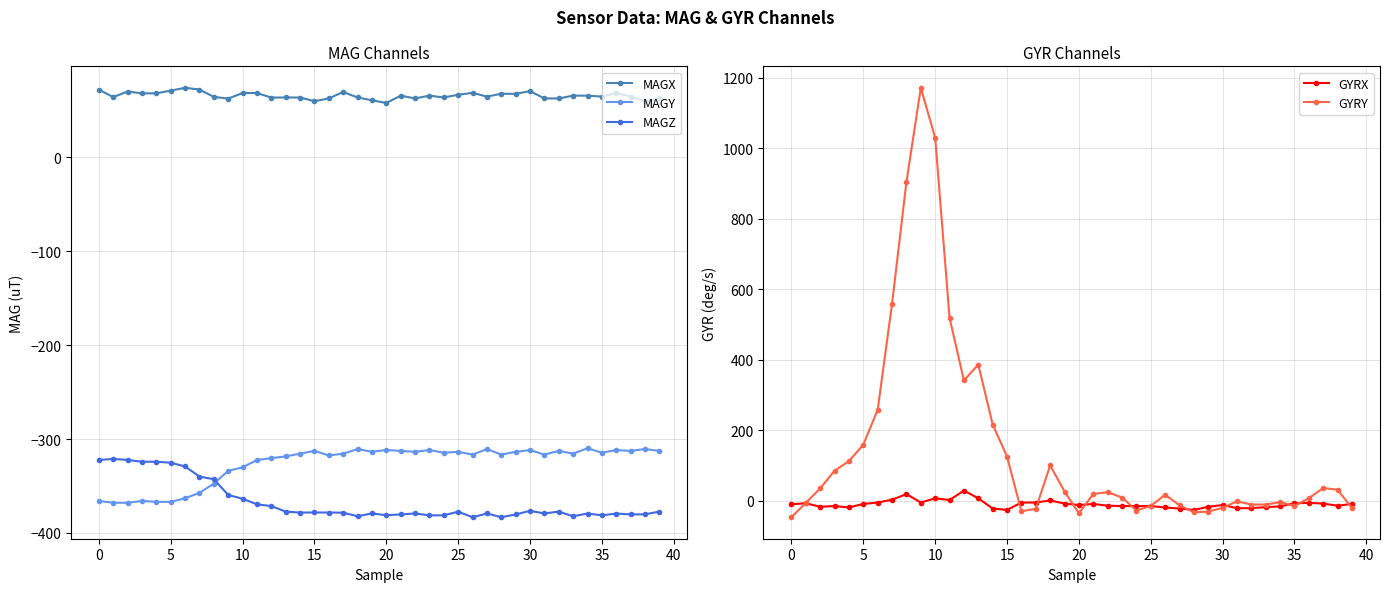

At 37, list the series in order from largest to smallest.

MAGX, GYRY, GYRX, MAGY, MAGZ